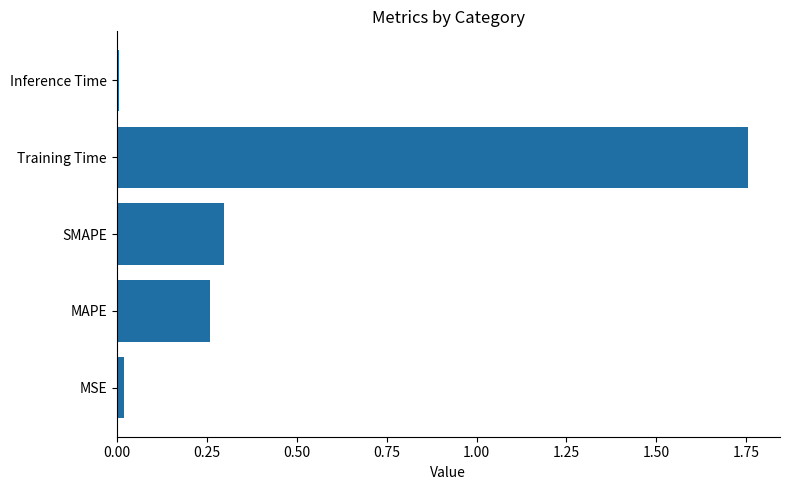

True or false: the data shows 0.4 at Training Time.

False